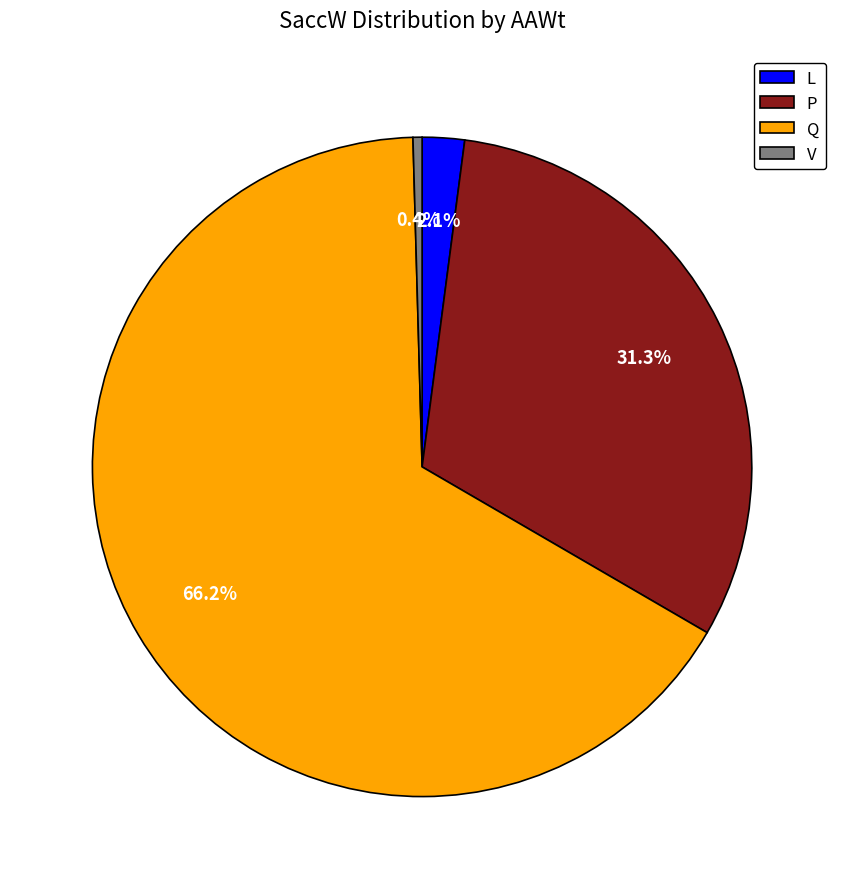

How many slices are in this pie chart?

4